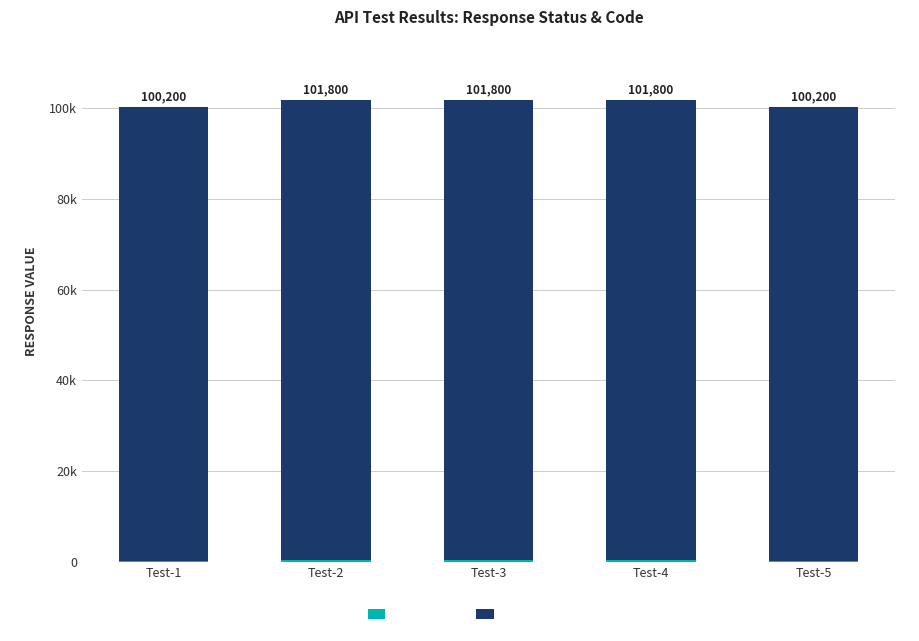

Are the bars grouped side by side (vs. stacked)?

No